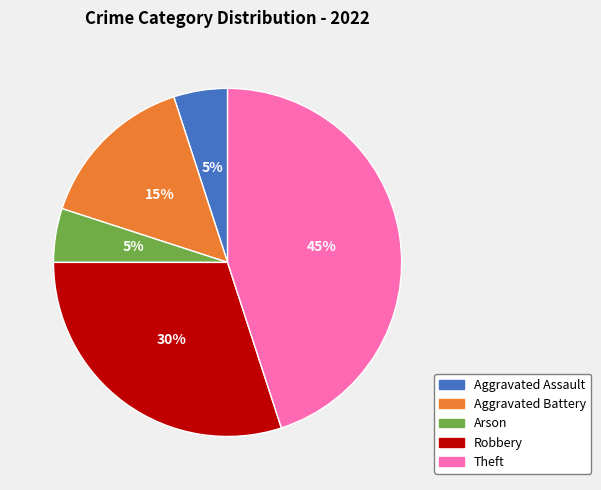

To the nearest percent, what is the average slice percentage?

20%